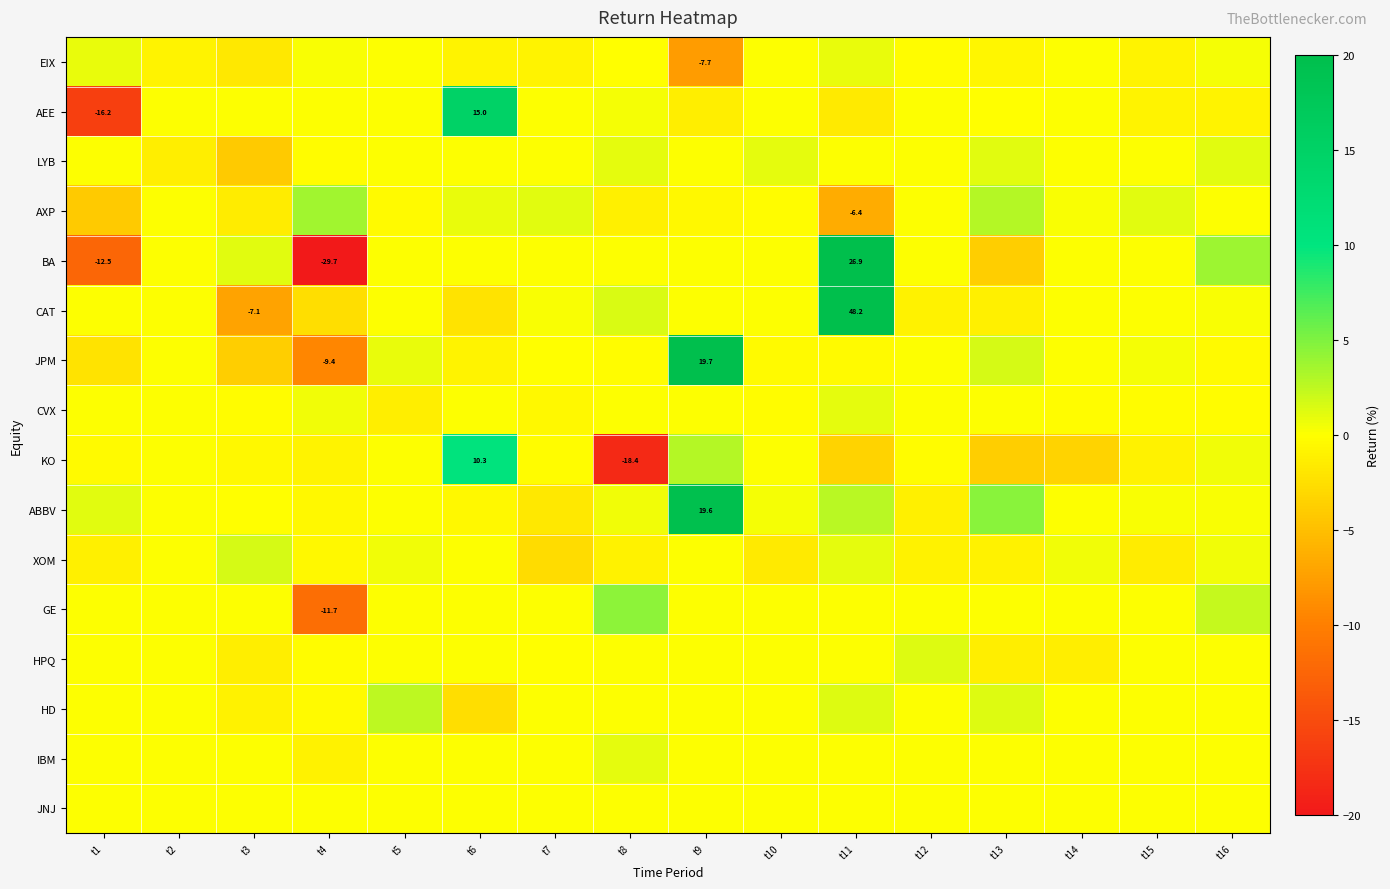

What is the sum of the CAT values at t8 and t1?

1.5